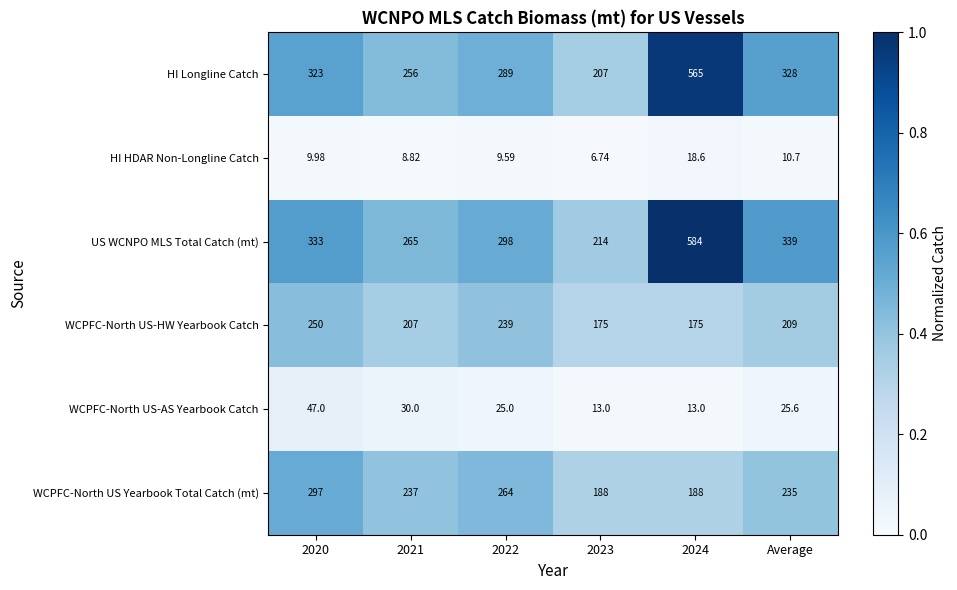

Rank the series at 2021 from lowest to highest value.

HI HDAR Non-Longline Catch, WCPFC-North US-AS Yearbook Catch, WCPFC-North US-HW Yearbook Catch, WCPFC-North US Yearbook Total Catch (mt), HI Longline Catch, US WCNPO MLS Total Catch (mt)